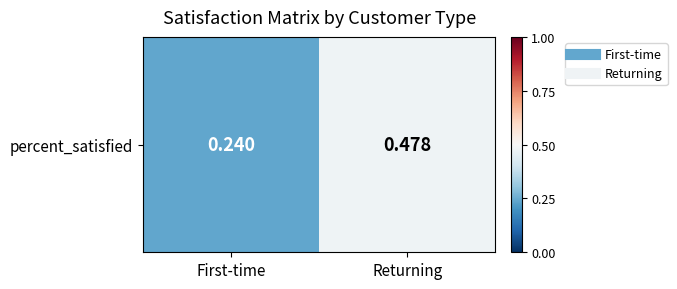

The chart shows a value of 0.3 at Returning. True or false?

False